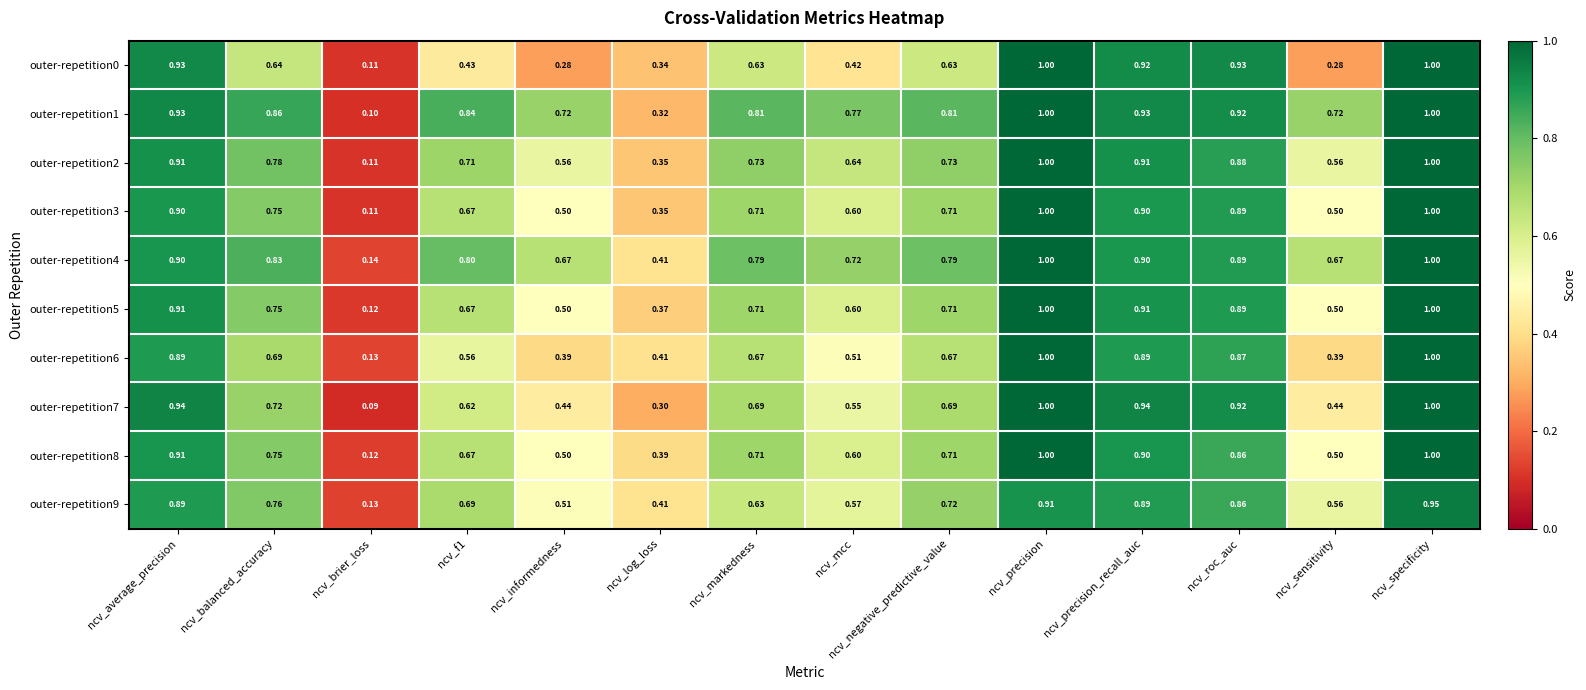

What is the total value across all series at ncv_average_precision?

9.1